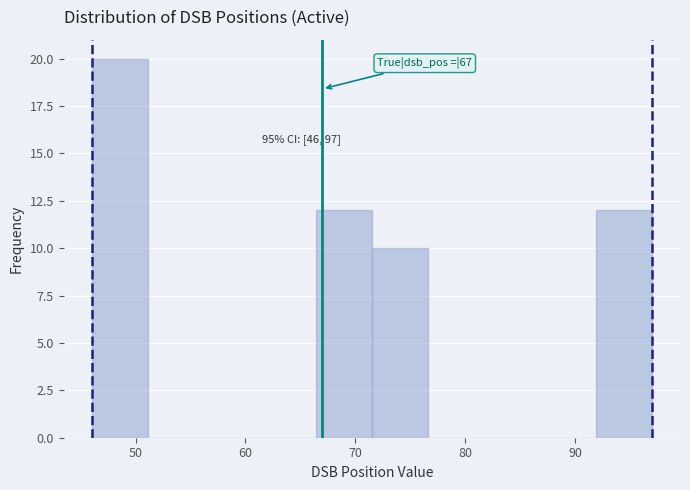

Over which range of the x-axis is the bar tallest?

46.0 to 51.1